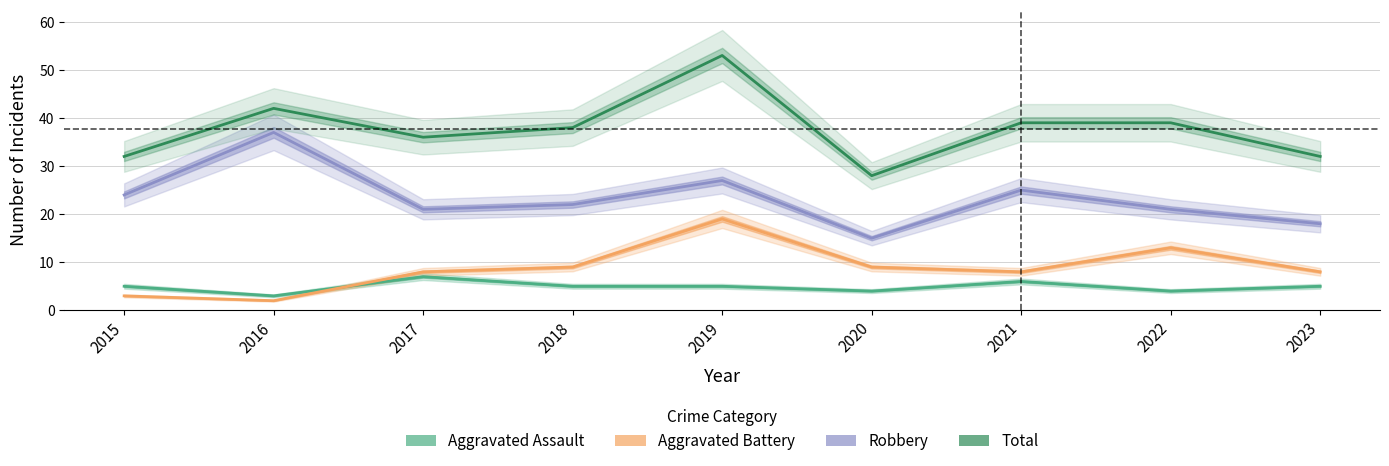

True or false: Robbery and Aggravated Battery cross at least once.

False